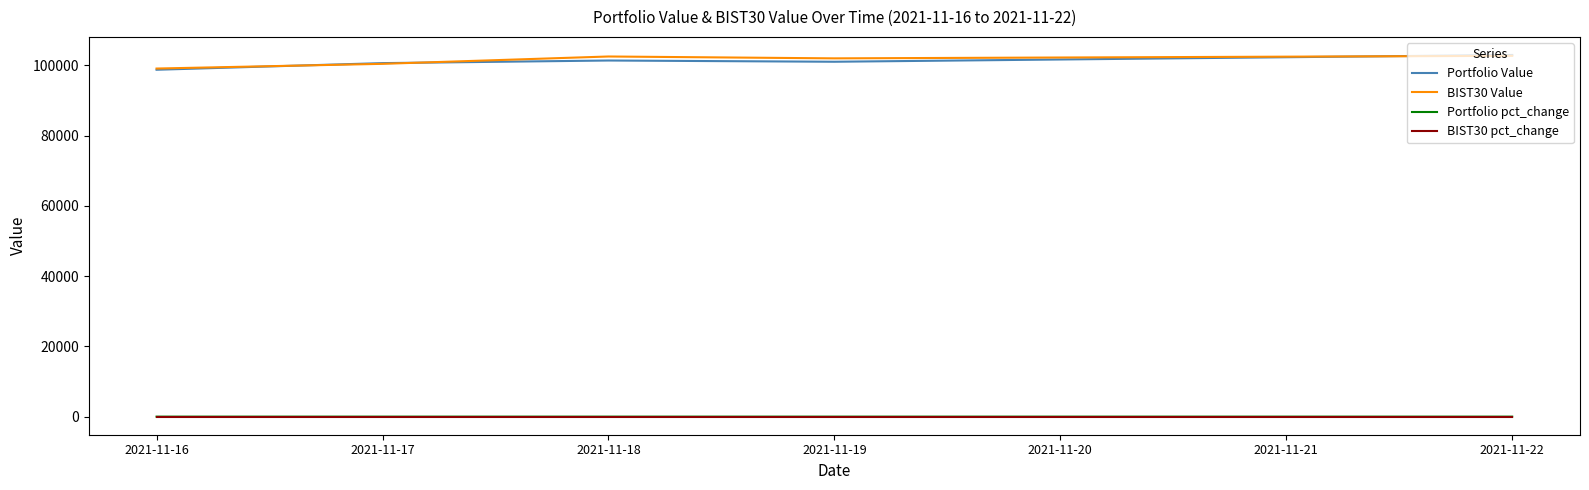

The value of Portfolio Value at 2021-11-16 is 28747.4. True or false?

False